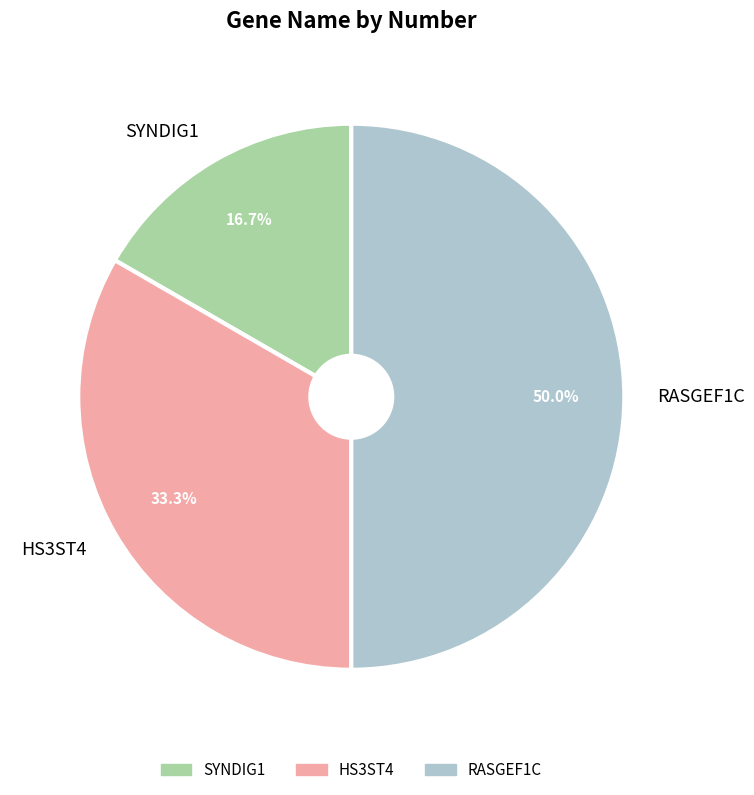

Is the sum of RASGEF1C and HS3ST4 greater than half?

Yes